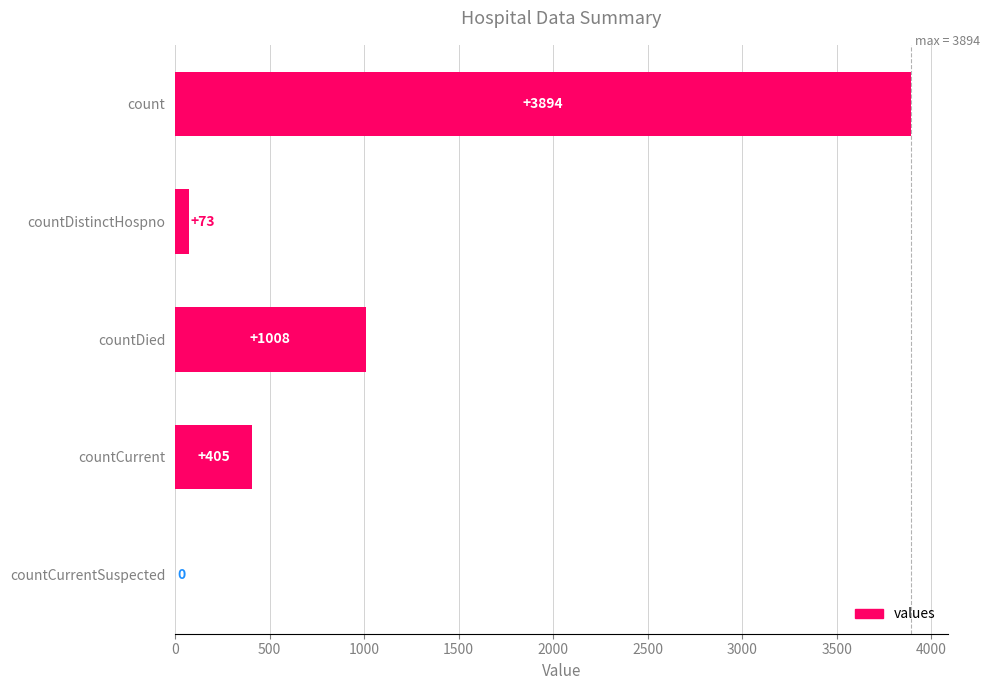

The chart shows a value of 6258 at count. True or false?

False